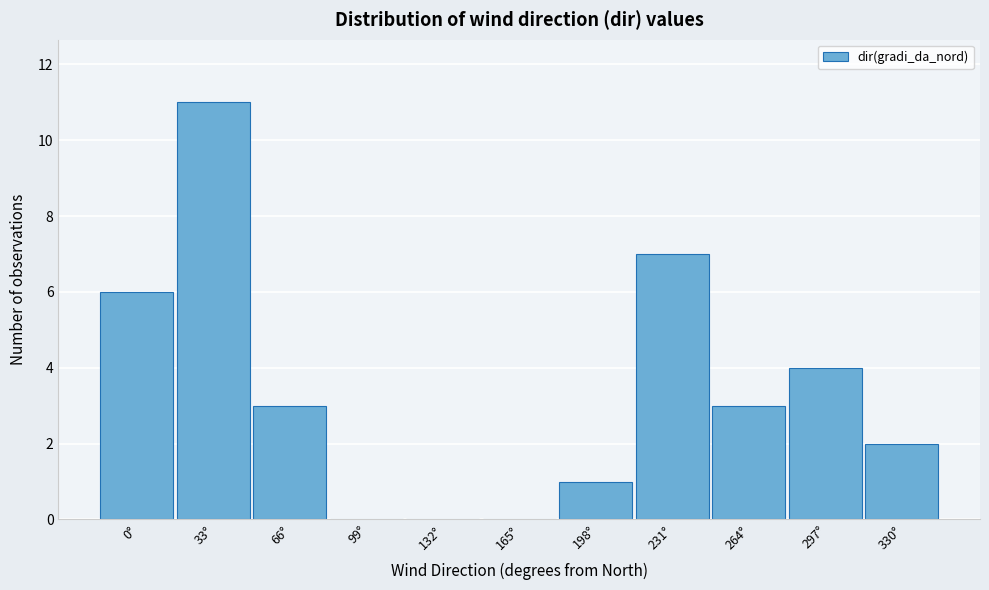

Reading right to left, transcribe all the data shown in this chart.

330°=2	297°=4	264°=3	231°=7	198°=1	165°=0	132°=0	99°=0	66°=3	33°=11	0°=6